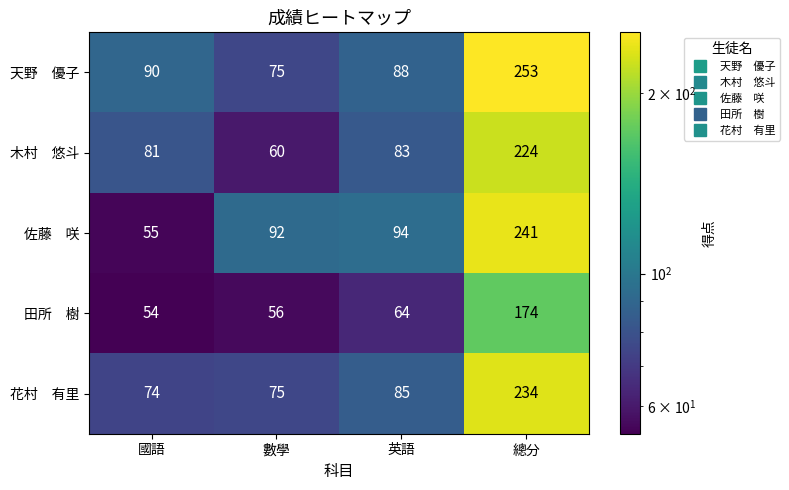

At how many categories does at least one series exceed 61?

4